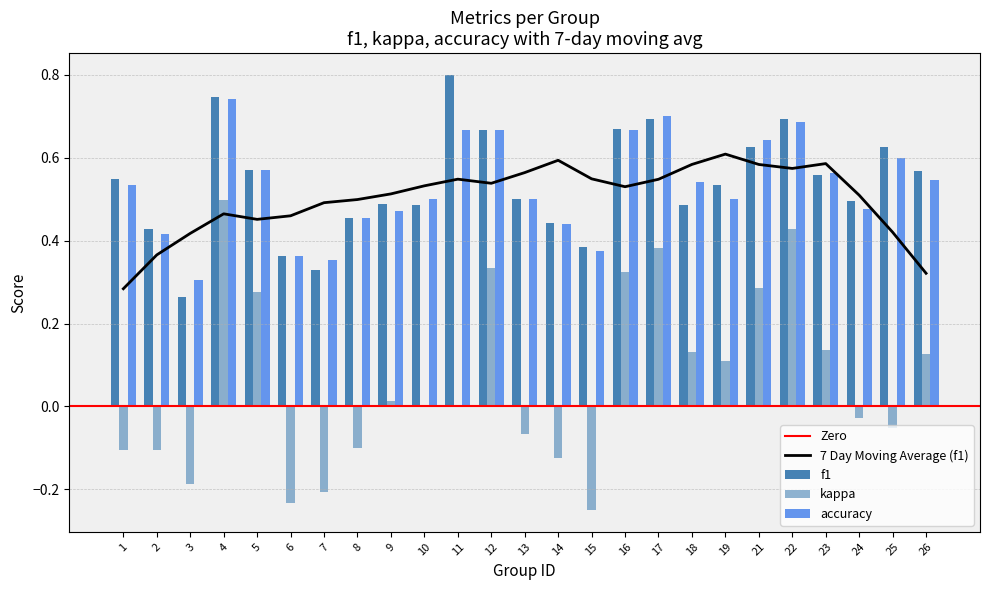

Is it true that 7 Day Moving Average (f1) equals 0.6 at 14?

True